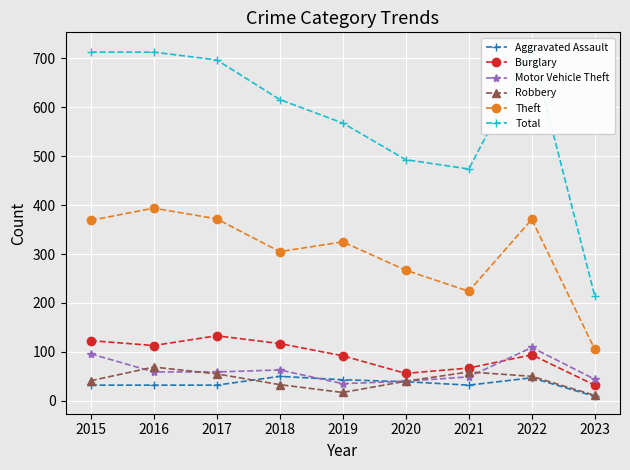

What is the value of the Aggravated Assault point at the 5th from the left?

43